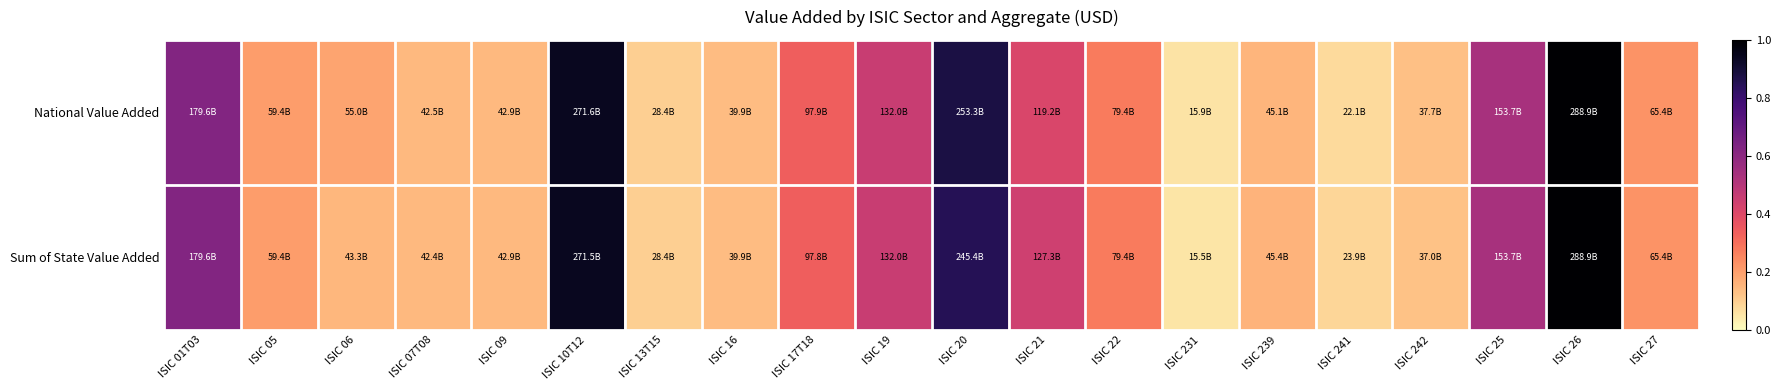

What is the minimum value shown in the chart?

0.1